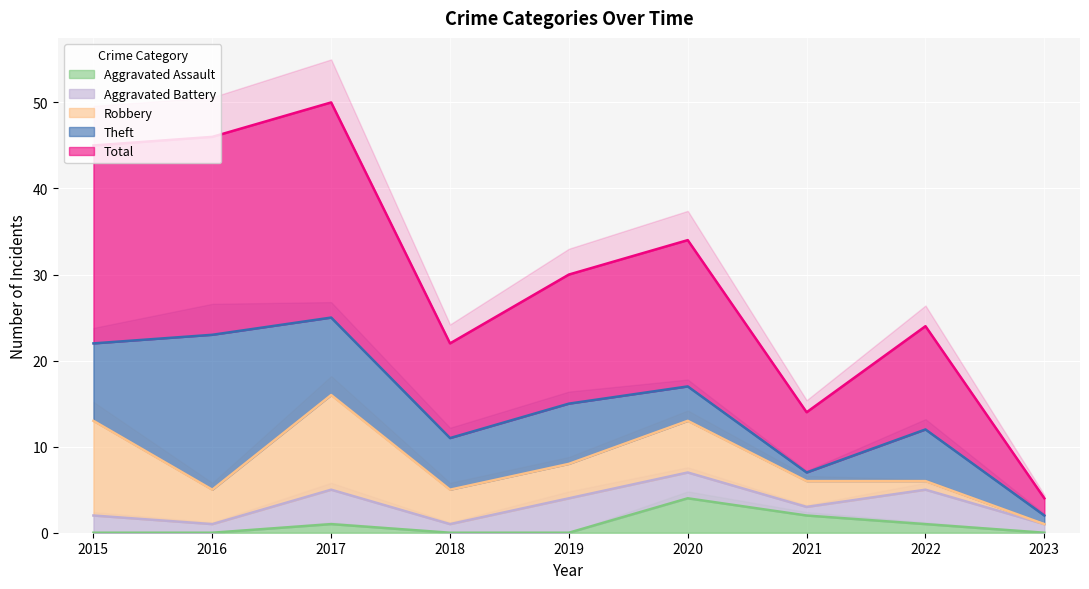

How many lines are shown in the chart?

5